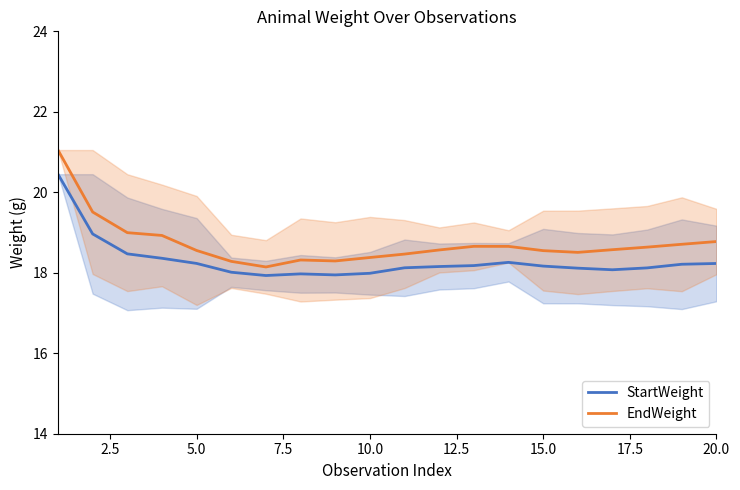

Is it true that StartWeight equals 27.3 at 10.0?

False